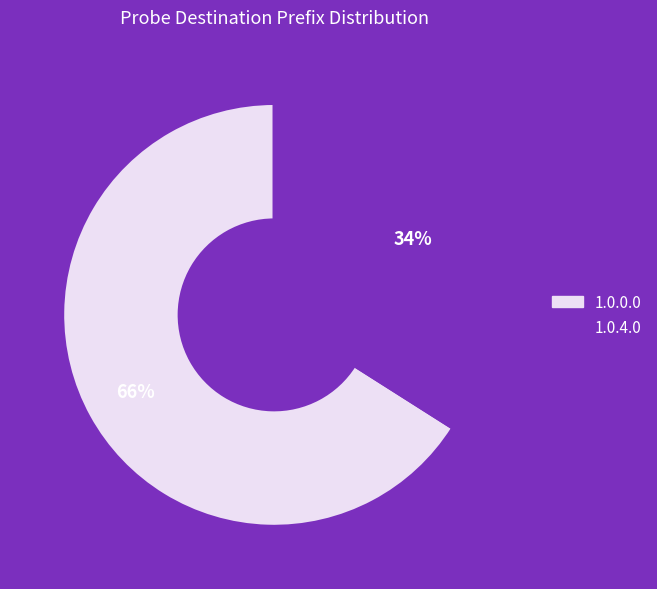

Which slice is the largest?

1.0.0.0